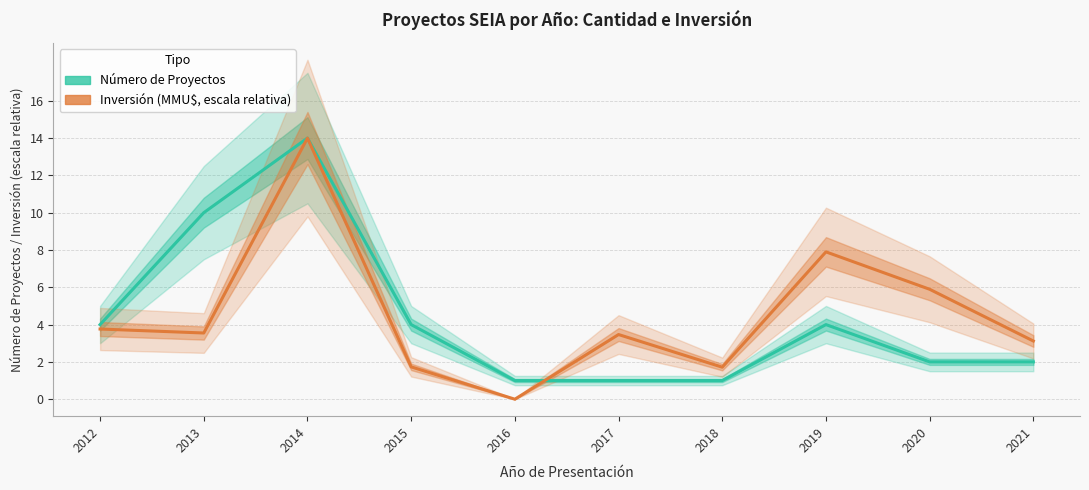

True or false: Inversión (MMU$, escala relativa) has a value of 9.8 at 2020.

False